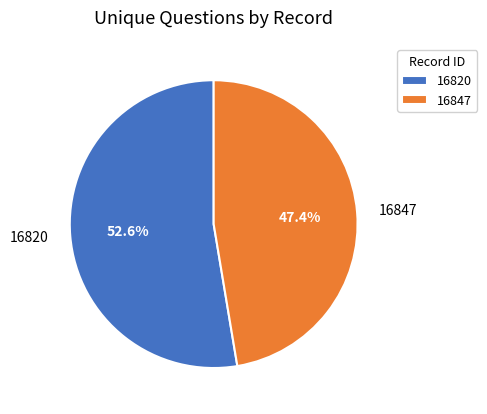

What is the largest slice in the pie chart?

16820